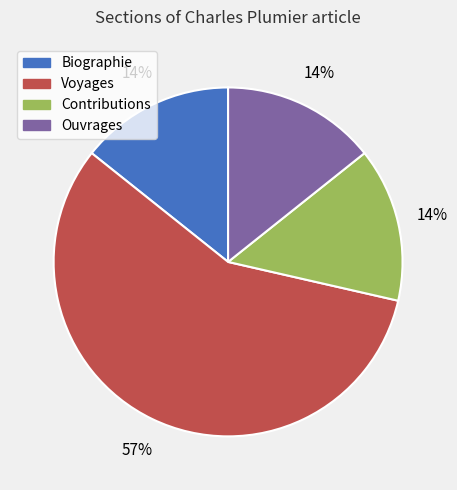

What is the ratio of the value at Ouvrages to the value at Biographie?

1.0